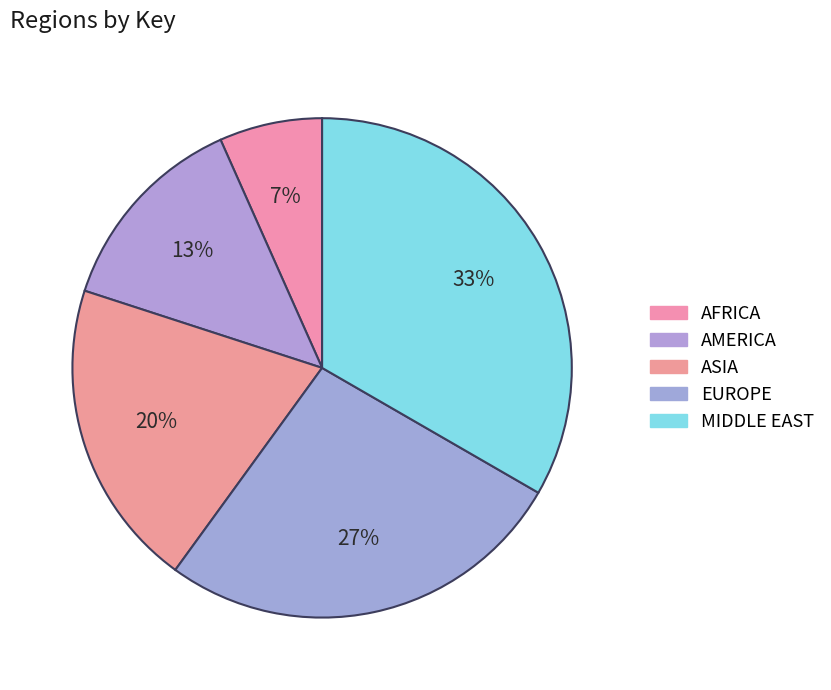

True or false: MIDDLE EAST accounts for 51% of the total.

False